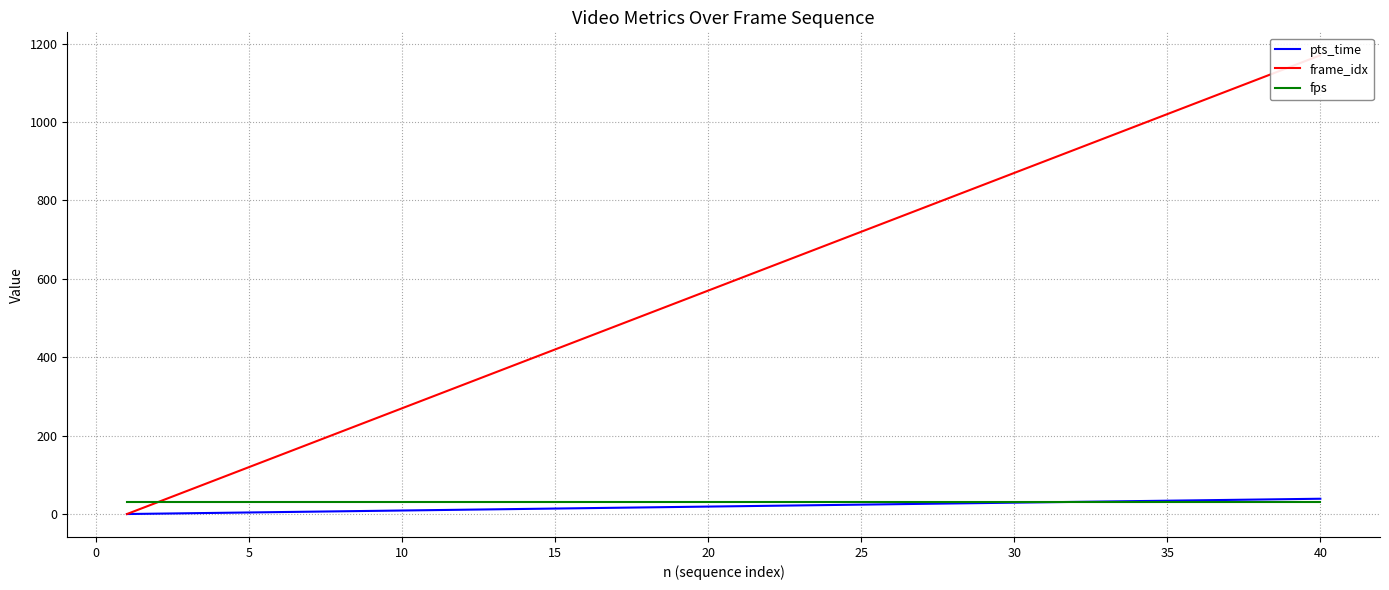

Which series has the largest range (max minus min)?

frame_idx